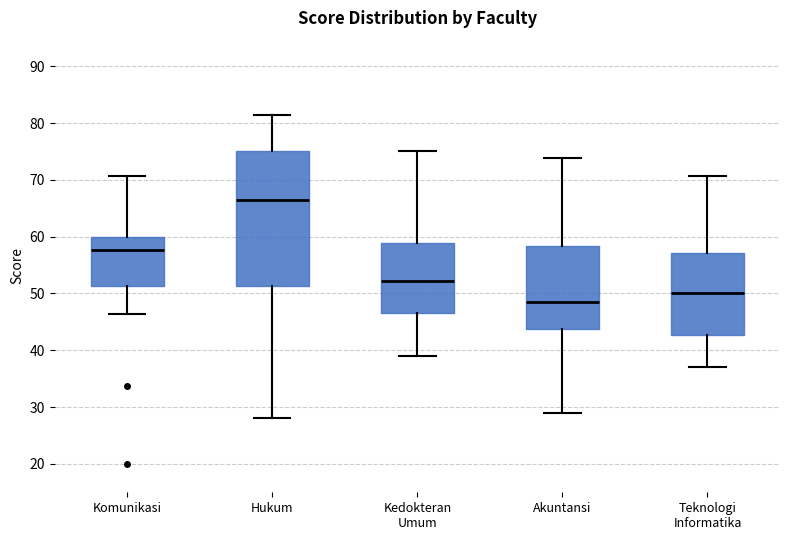

Where does the upper whisker of the box for Akuntansi end on the y-axis? The values are not printed on the chart, so give them approximately, as read against the axis.

74